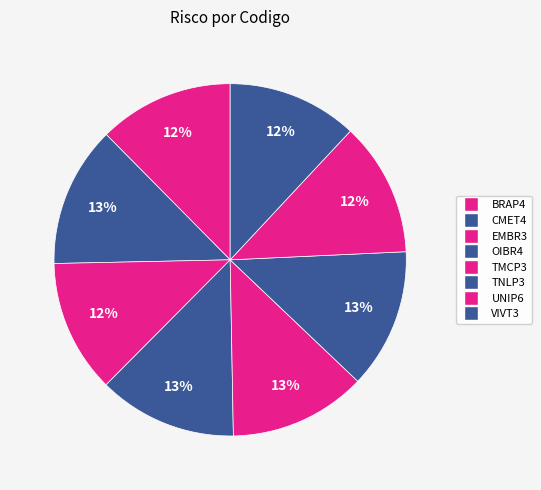

How much of the chart is everything except CMET4?

87.1%